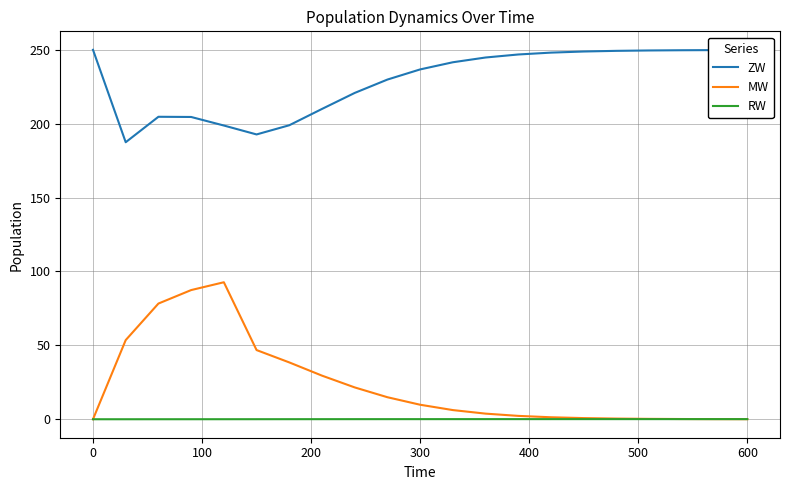

What is the lowest value of the ZW series?

187.5